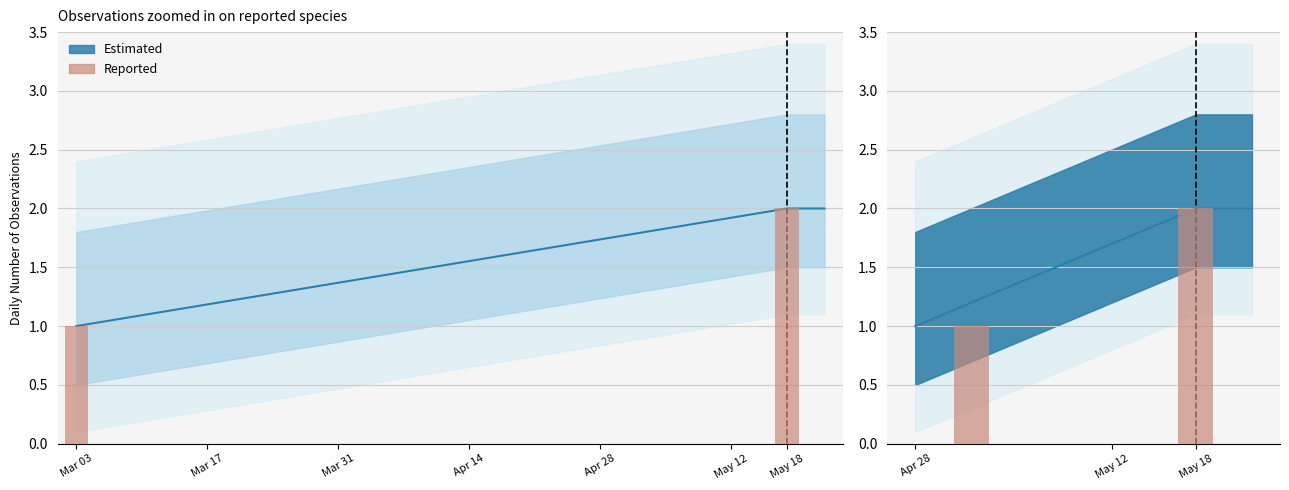

How many categories are shown in the chart?

2